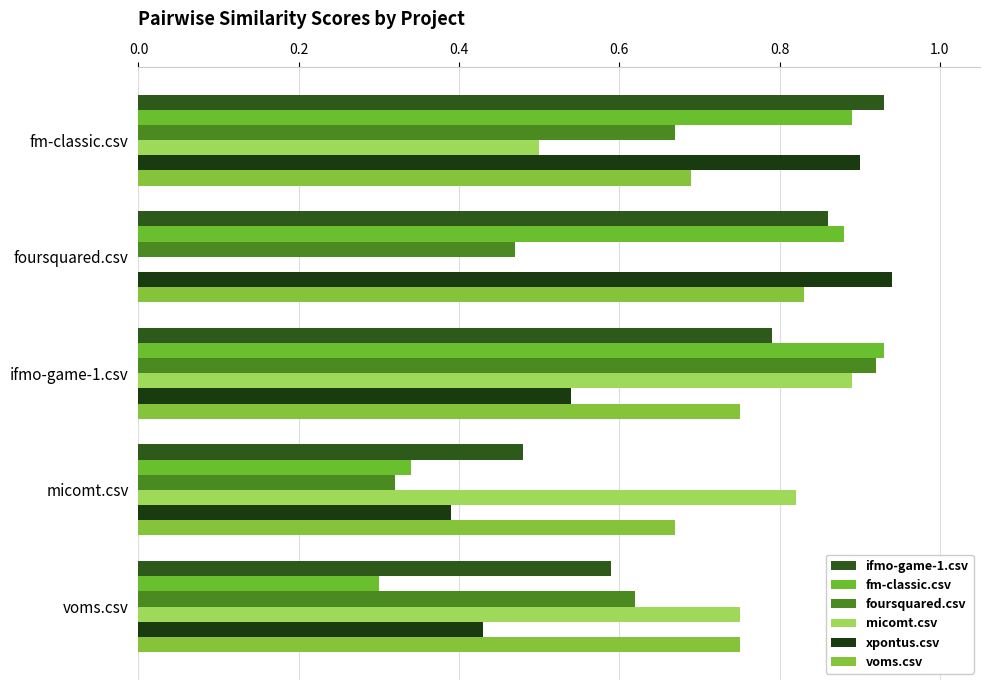

What is the maximum value shown in the chart?

0.9